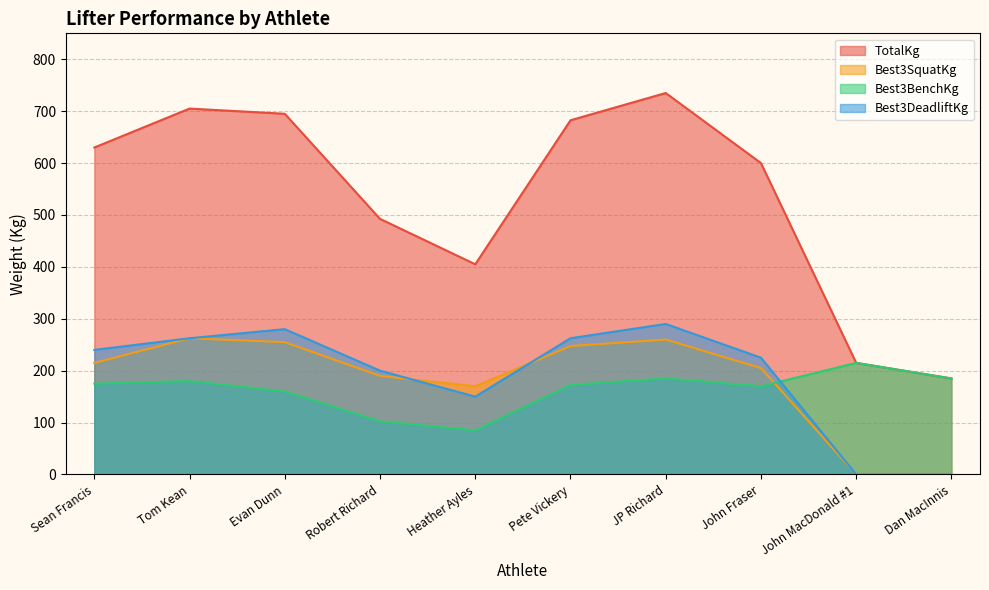

How many values in the Best3SquatKg series exceed 215?

4